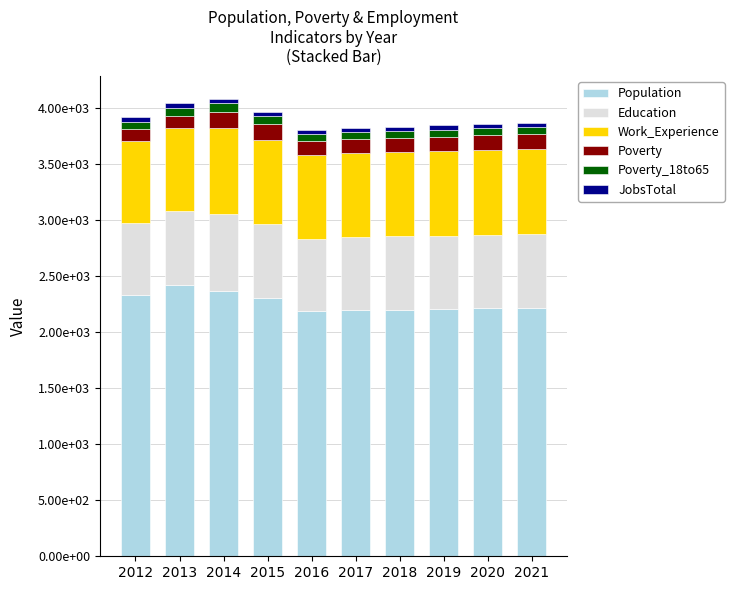

What are all the series names shown in the legend?

Population, Education, Work_Experience, Poverty, Poverty_18to65, JobsTotal